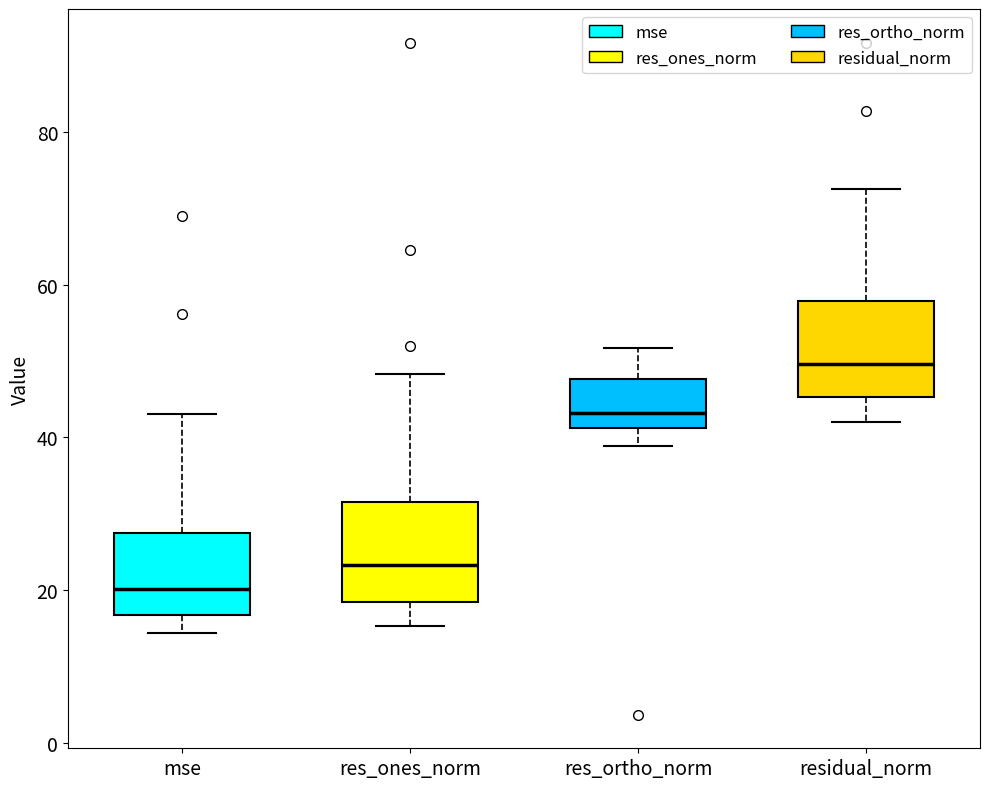

Where does the median line of the box for mse sit on the y-axis? The values are not printed on the chart, so give them approximately, as read against the axis.

20